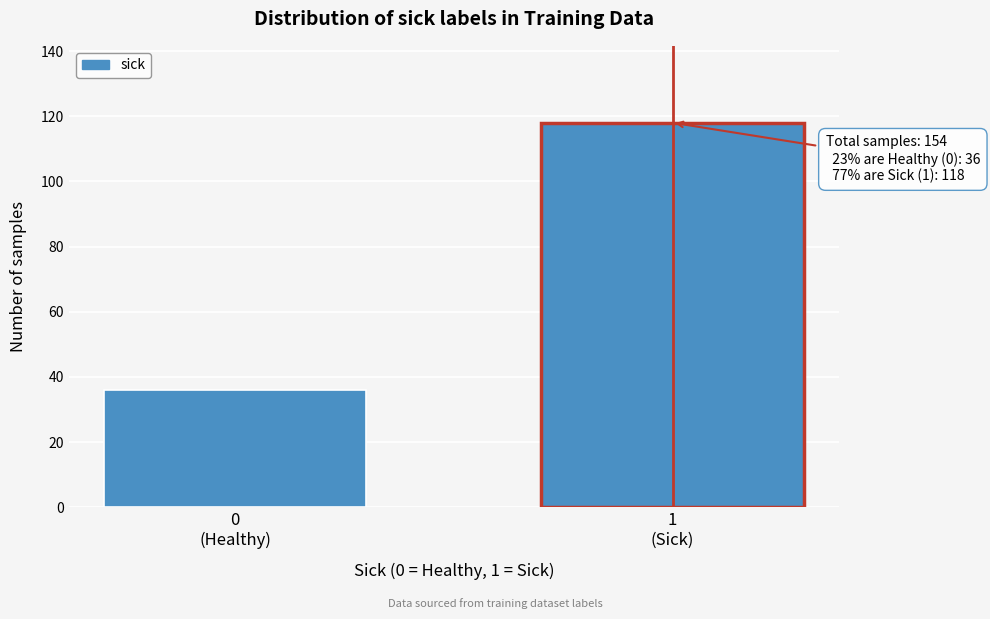

Reading left to right, extract all data points from this chart.

36	118